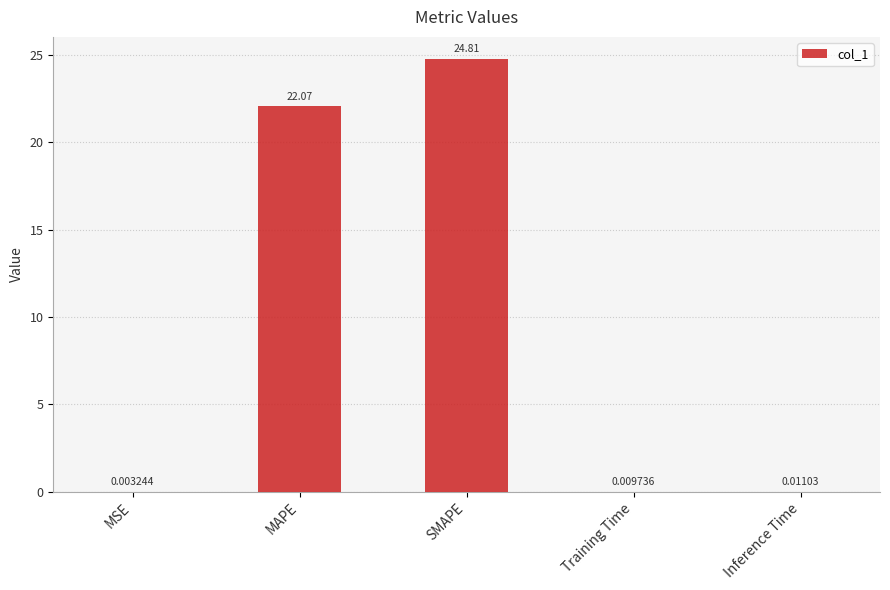

Is it true that the value at SMAPE is 6.0?

False